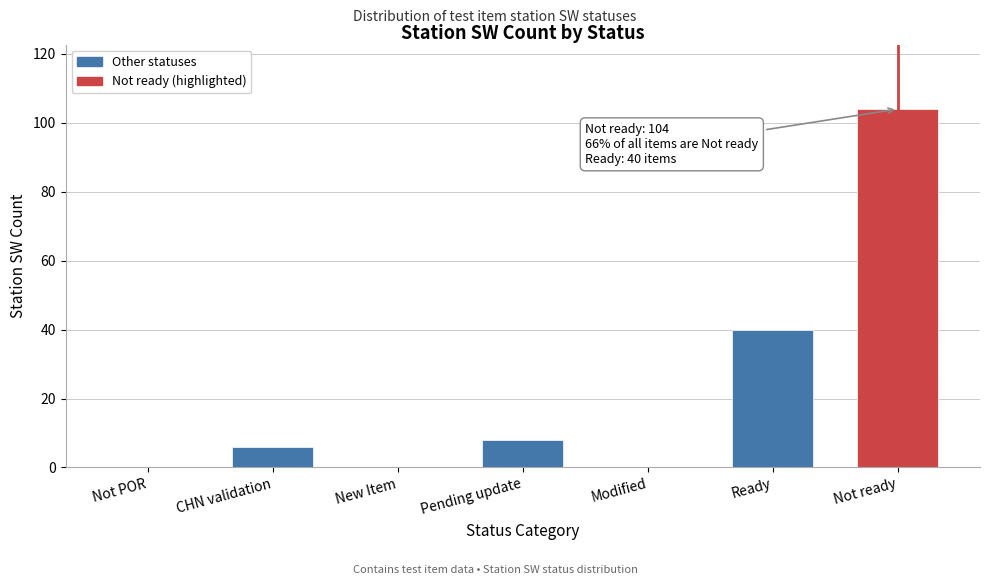

Reading left to right, extract all data points from this chart.

Not POR=0	CHN validation=6	New Item=0	Pending update=8	Modified=0	Ready=40	Not ready=104